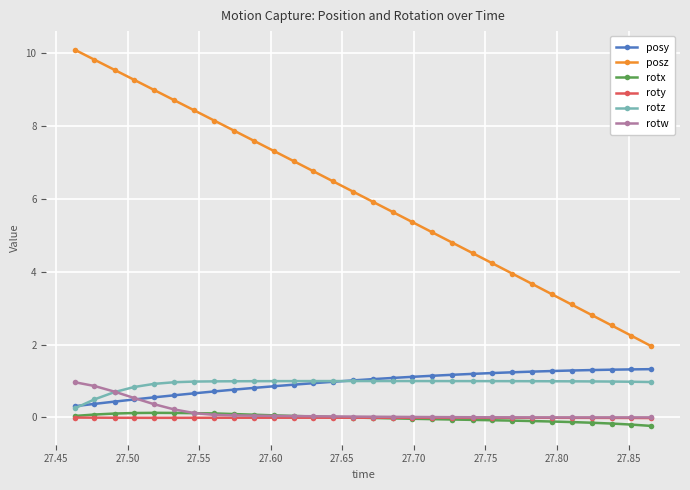

True or false: posz has more than 0 interior local peaks.

False